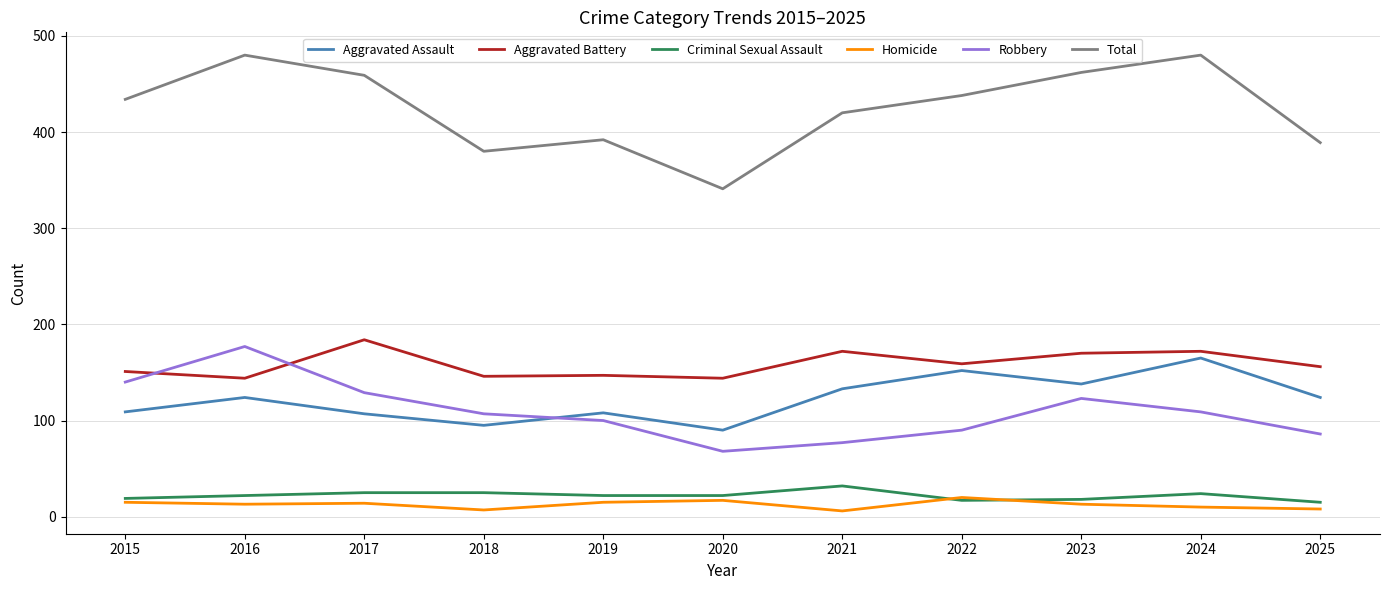

Is this an area chart (filled region under the line)?

No